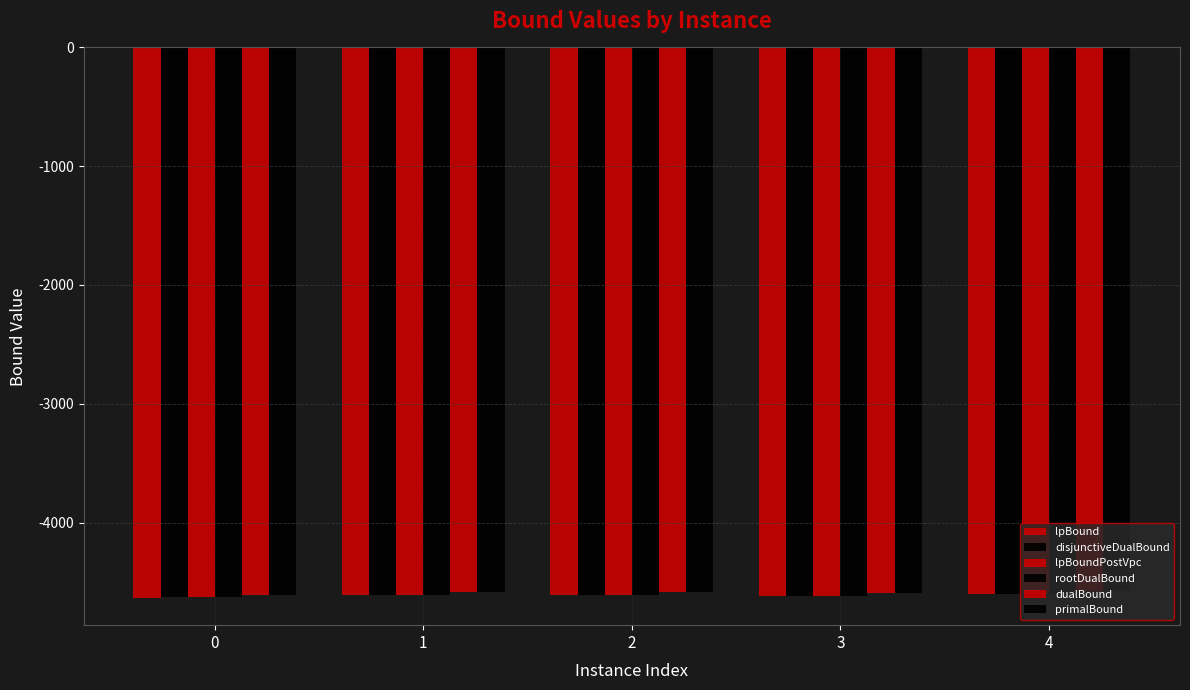

Does the chart contain any negative values?

Yes